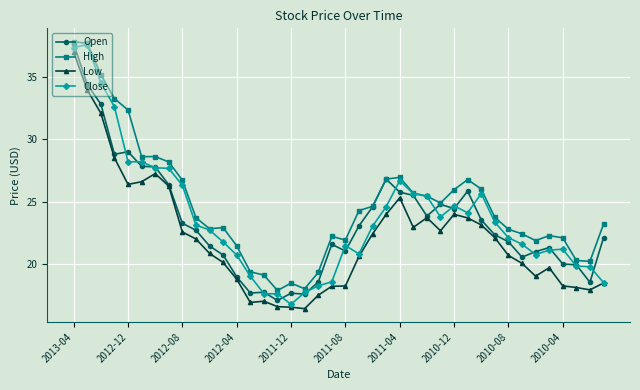

True or false: Open has more than 2 points higher than both neighbors.

True